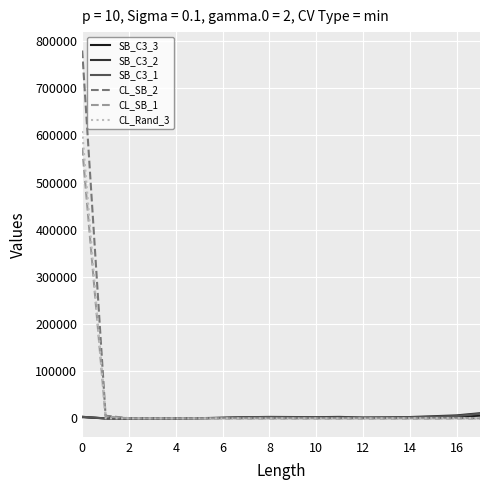

Which series has the largest range (max minus min)?

CL_SB_2